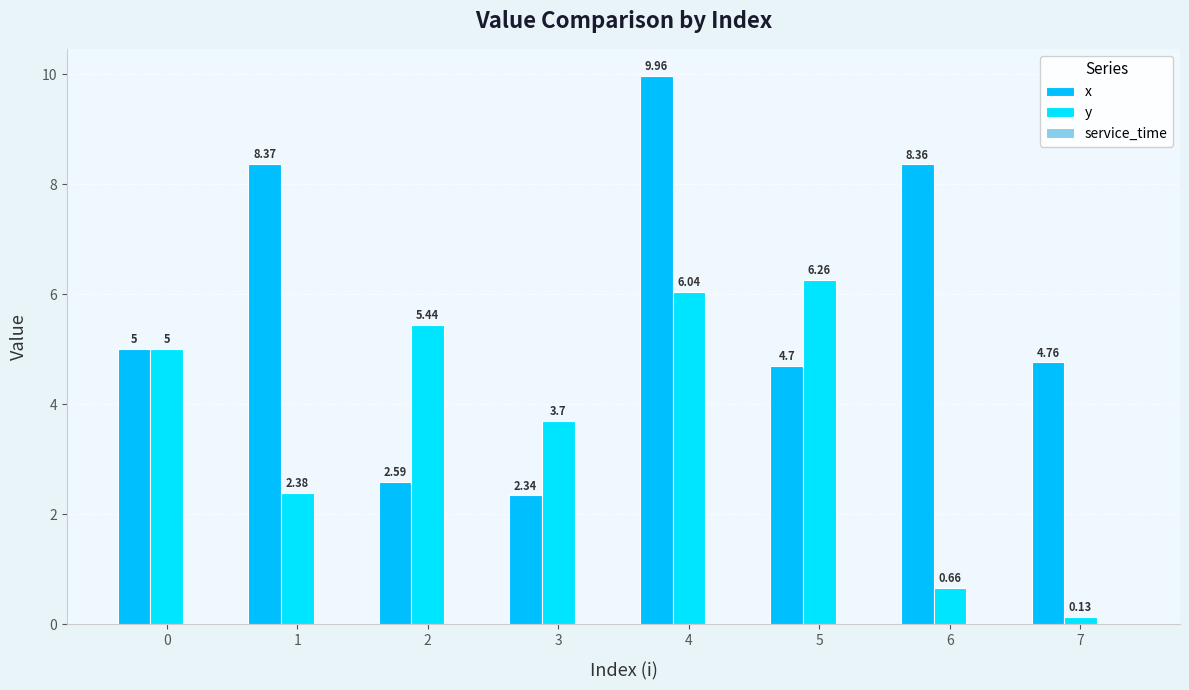

Are the bars horizontal?

No